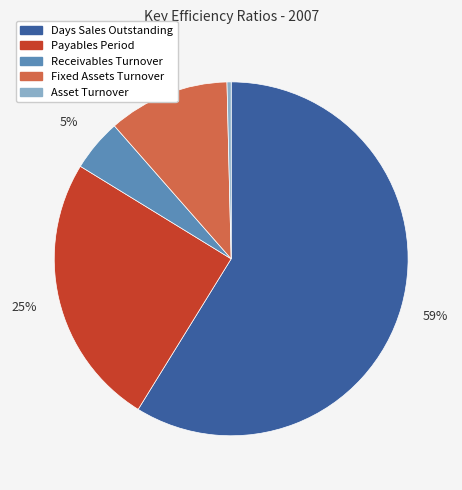

Is the sum of Days Sales Outstanding and Asset Turnover greater than half?

Yes